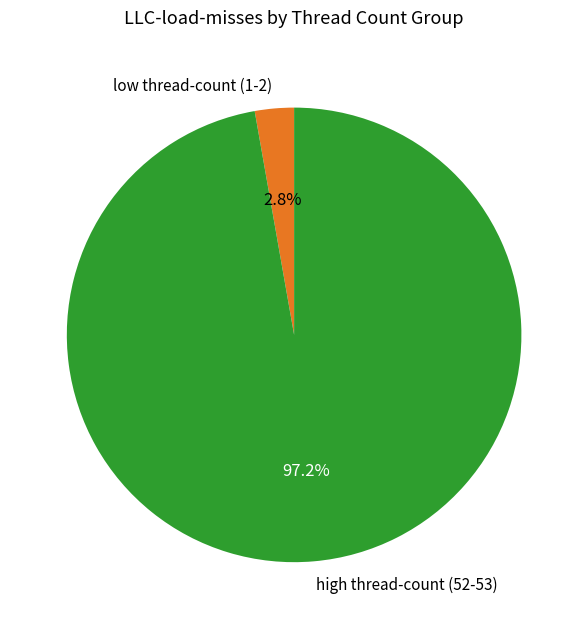

Does low thread-count (1-2) account for over 50% of the chart?

No